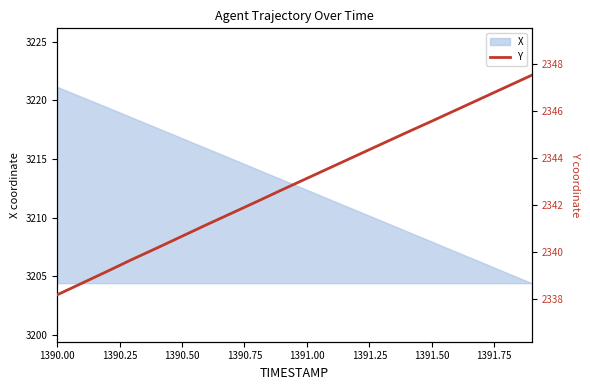

At which label does X reach its peak?

1390.00